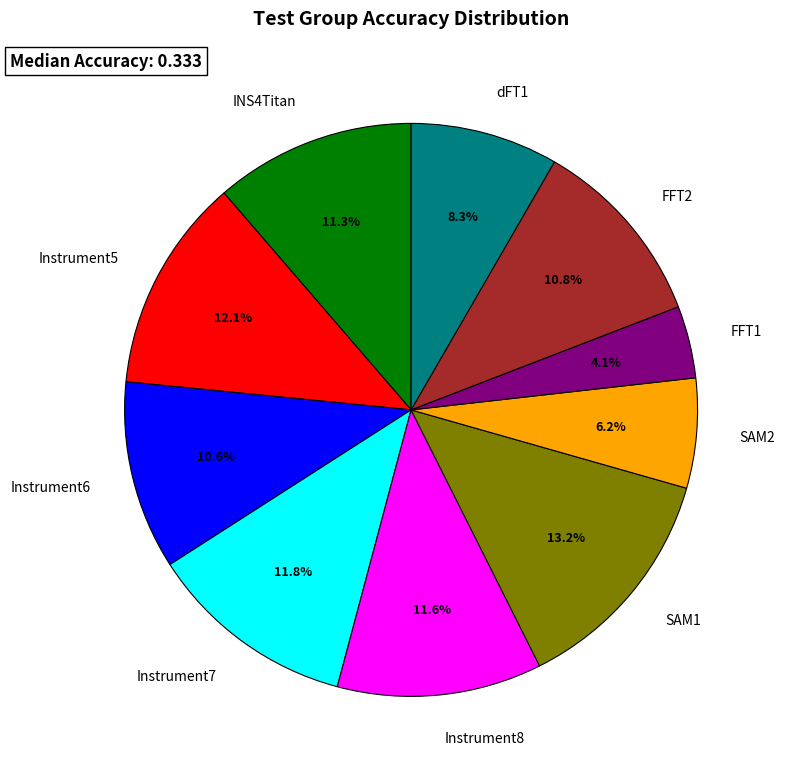

Combined, do INS4Titan and FFT1 account for over 50%?

No